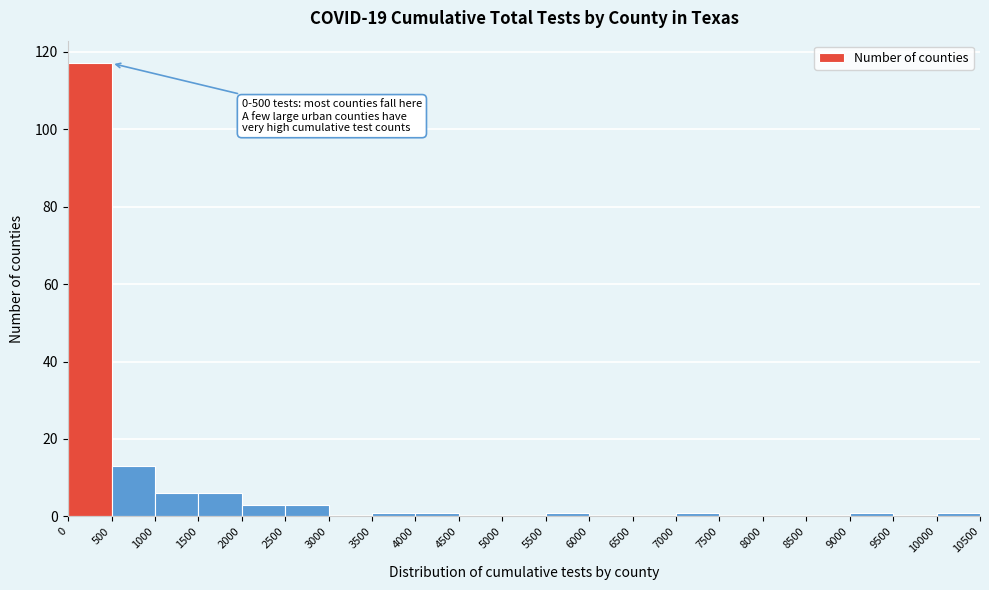

Over which range of the x-axis is the bar tallest?

0 to 500